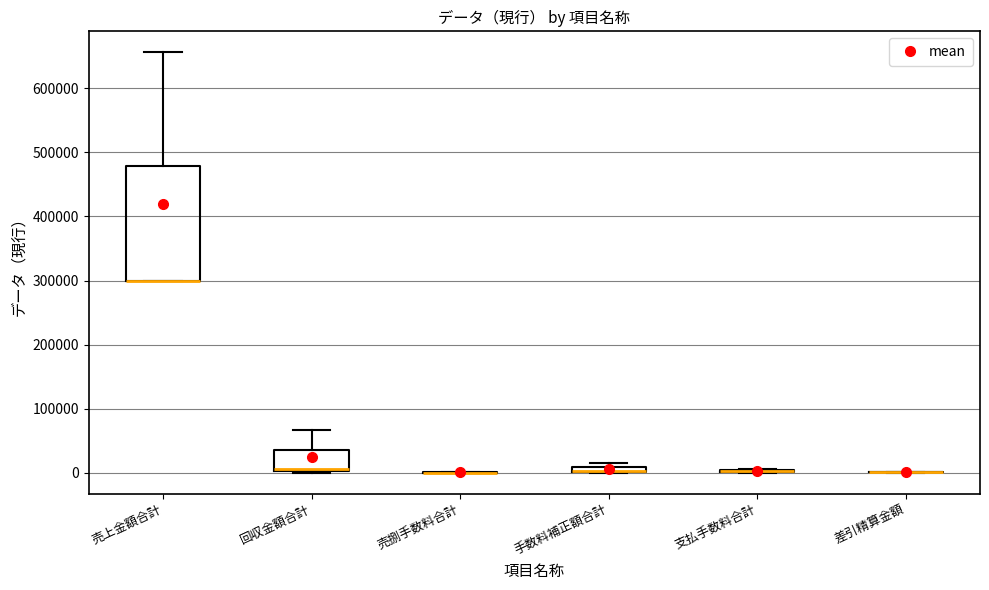

Which box is the tallest, from its lower edge to its upper edge?

売上金額合計